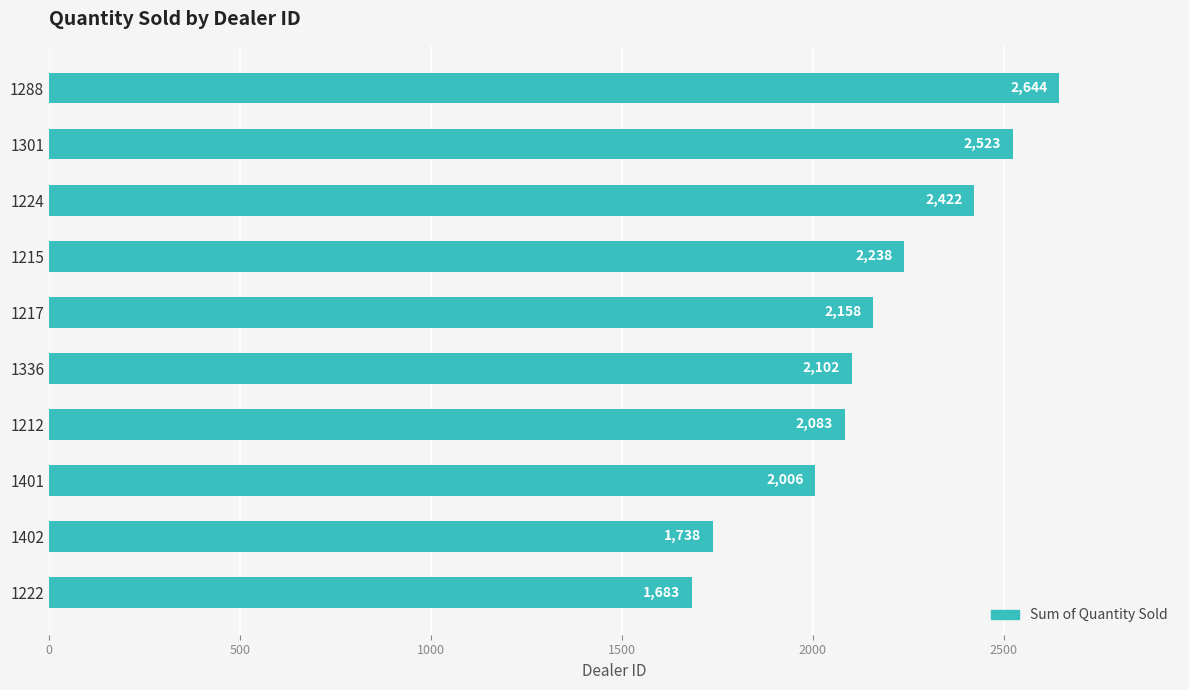

True or false: the data shows 2523 at 1301.

True